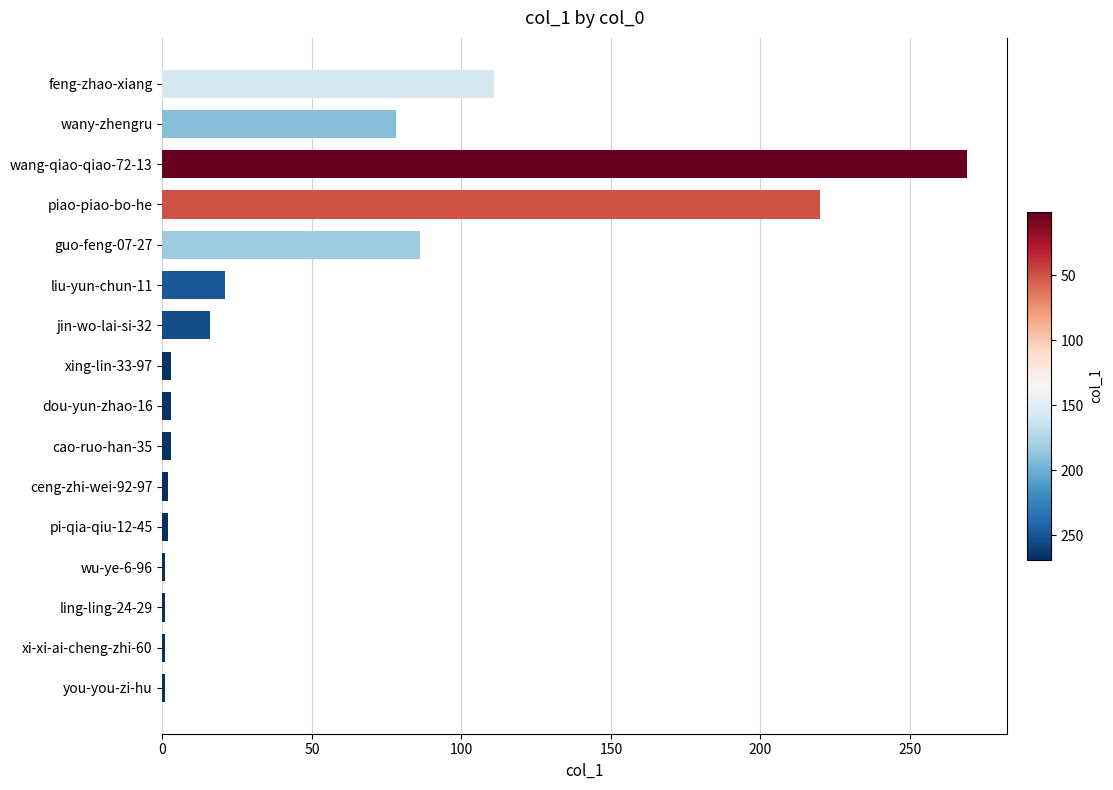

Where is the data nearest to the value 135?

feng-zhao-xiang